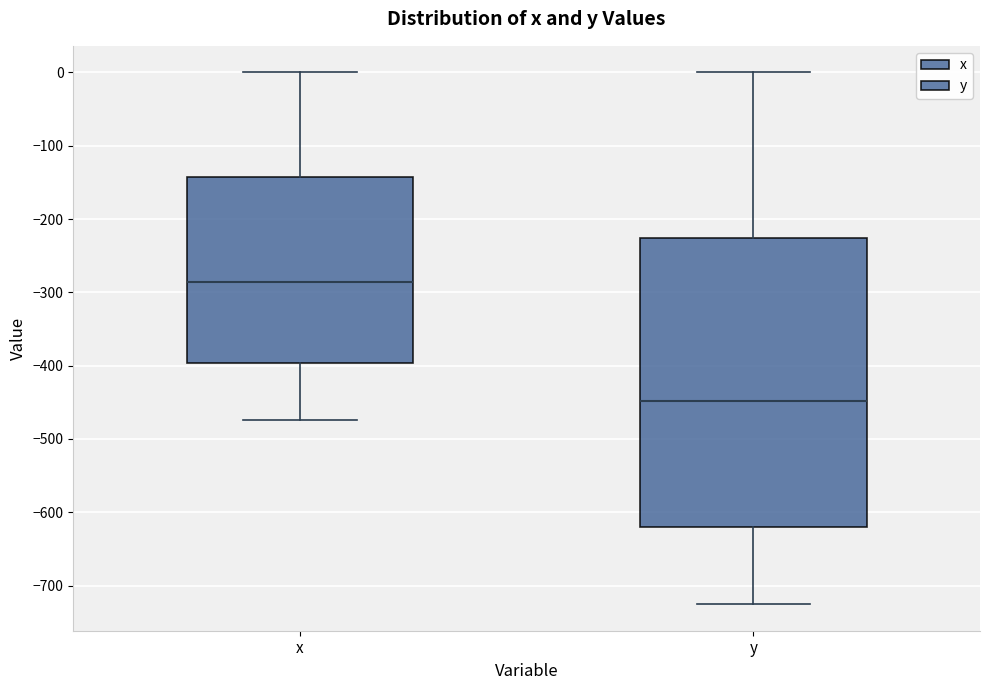

Reading left to right, transcribe this box plot: for each box, give where its median line is, the range the box spans, and where its two whiskers end, as read against the y-axis. The values are not printed on the chart, so give them approximately, as read against the axis.

x: median -290, box -400 to -140, whiskers -470 to 0
y: median -450, box -620 to -230, whiskers -730 to 0